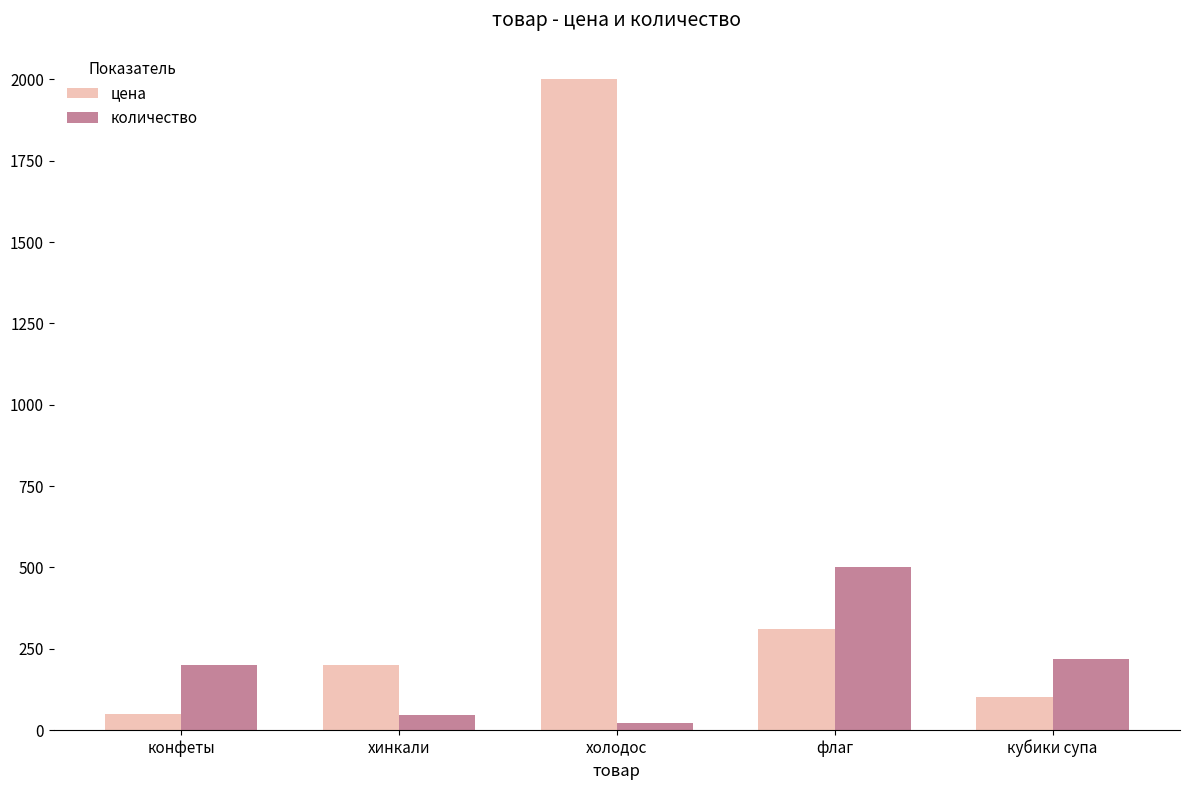

At флаг, list the series in order from largest to smallest.

количество, цена